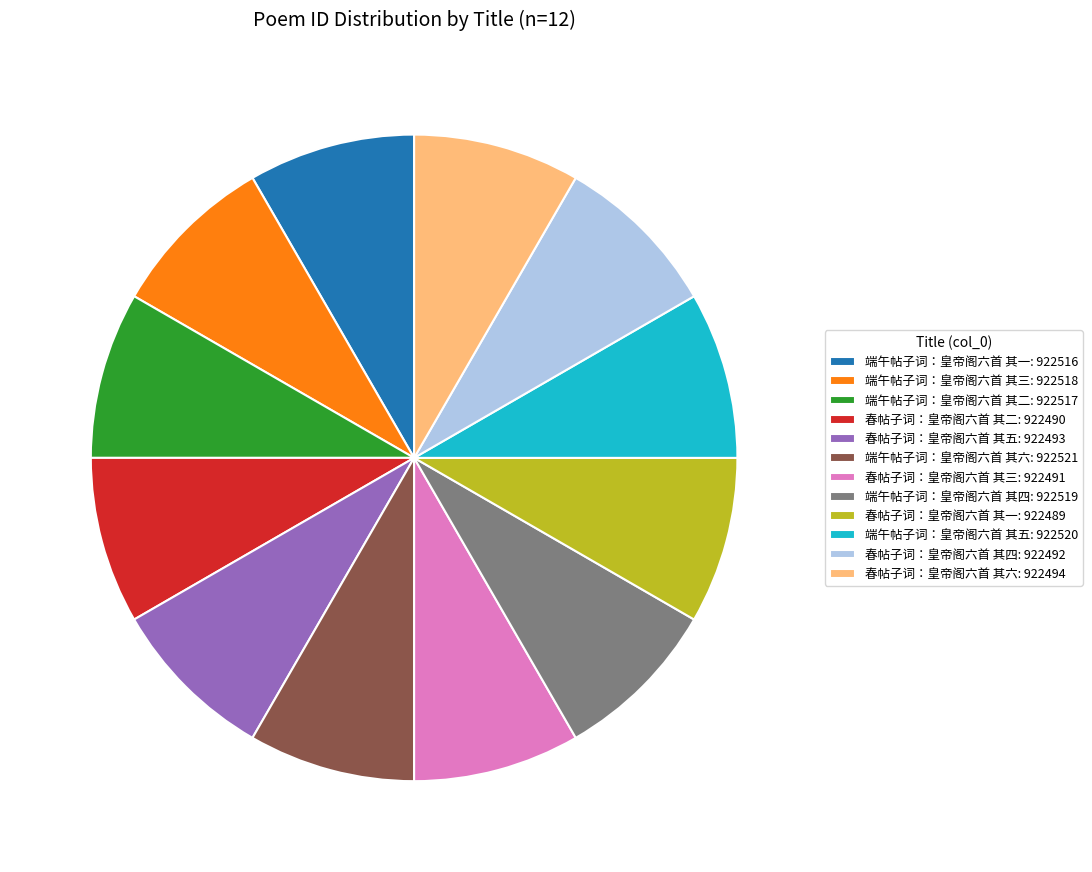

True or false: 春帖子词：皇帝阁六首 其一: 922489 accounts for 23% of the total.

False